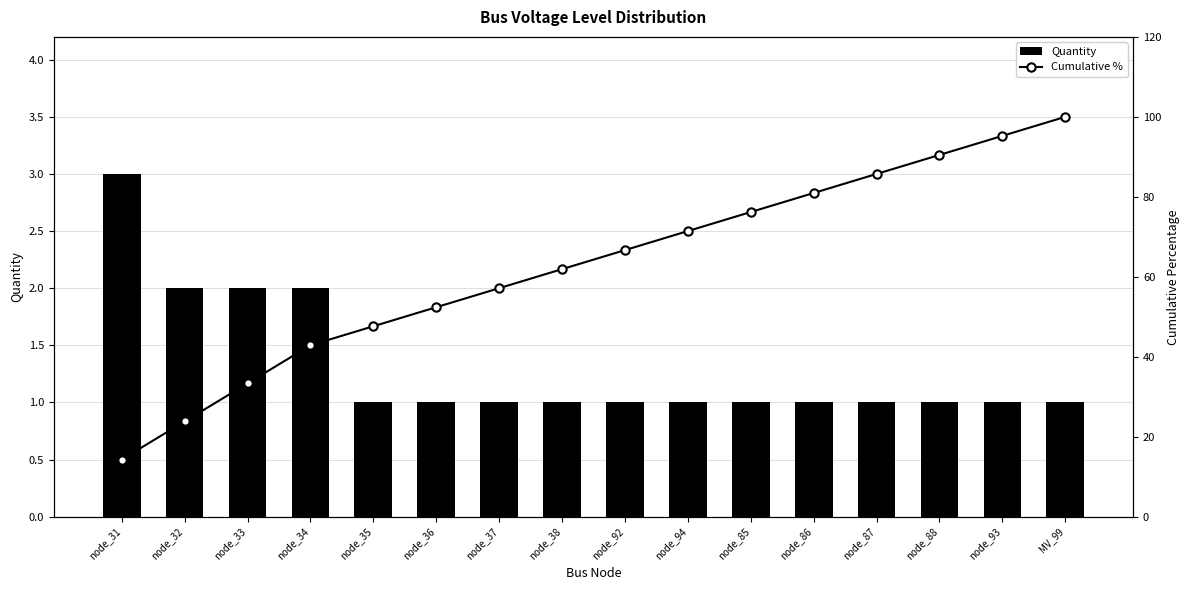

Does the chart contain any negative values?

No